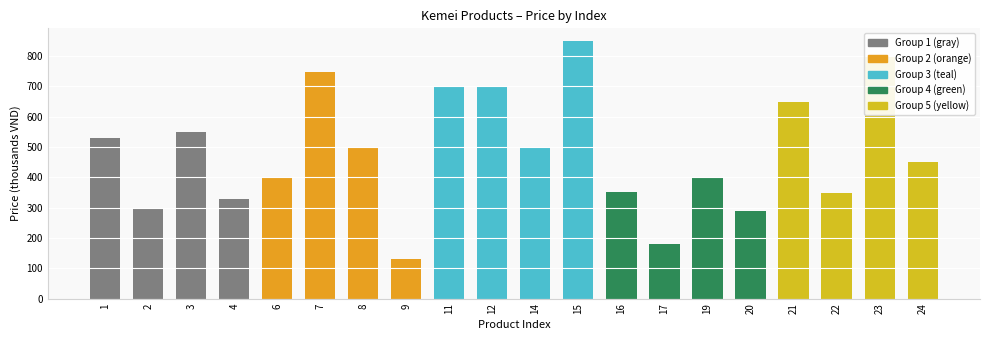

What is the value of the 11th bar from the left?

499.0